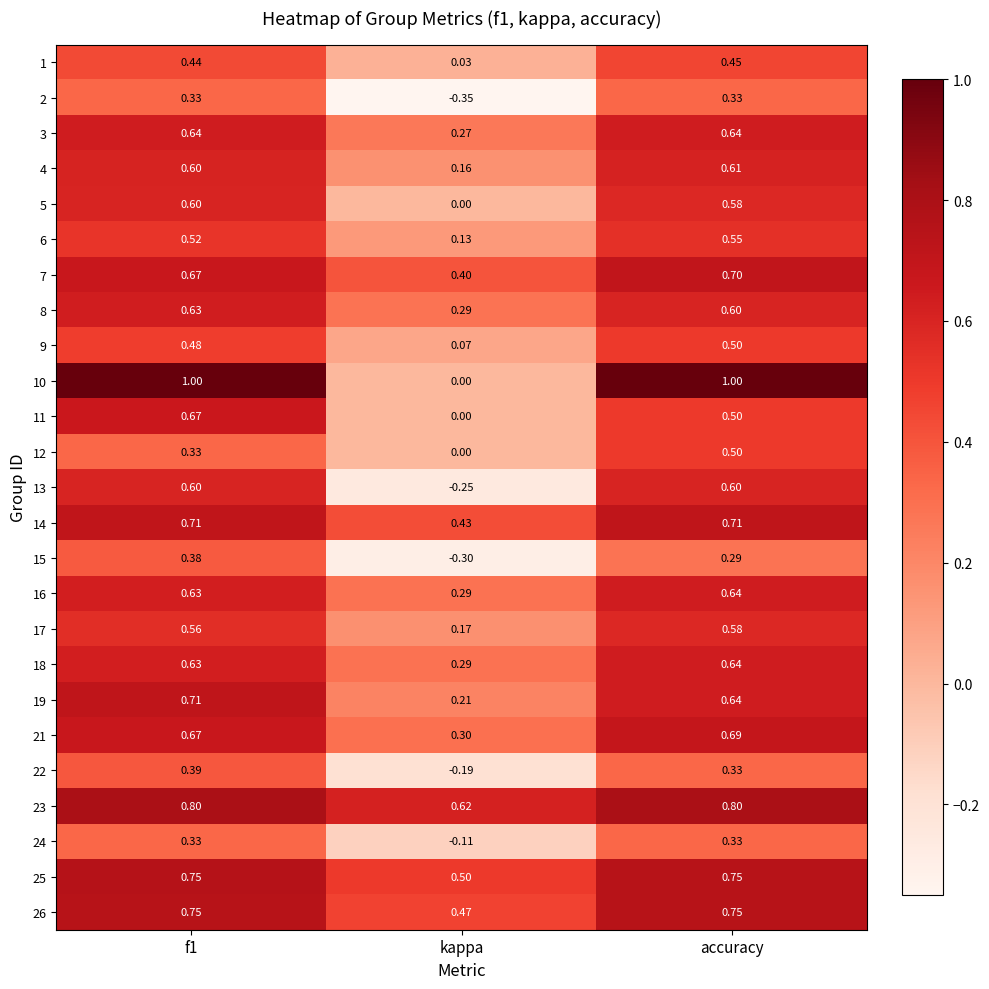

At which category is the sum across all series the highest?

f1